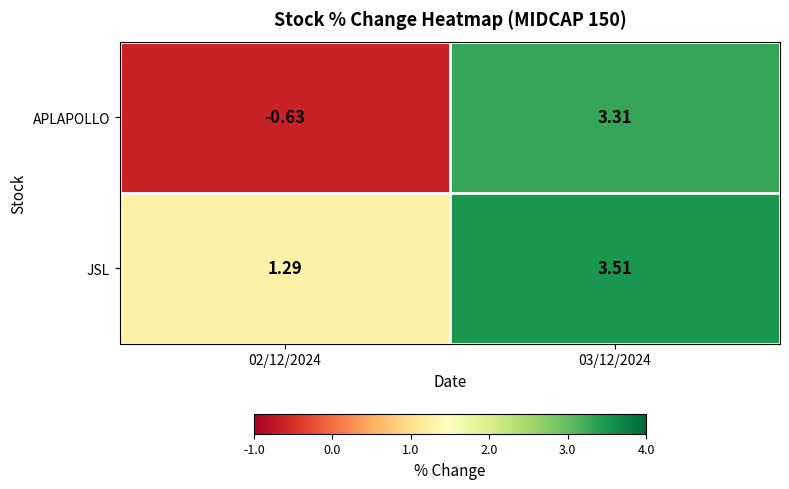

Rank the series by their maximum value, from lowest to highest.

APLAPOLLO, JSL